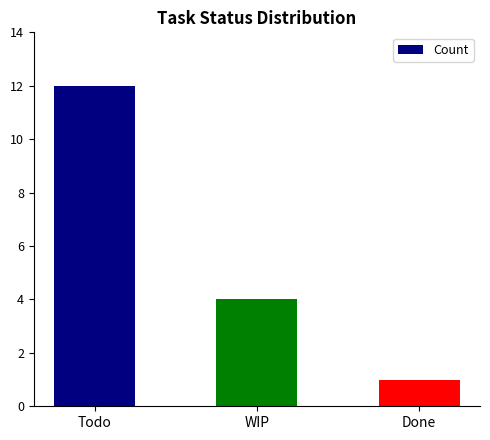

Count the number of categories in the chart.

3